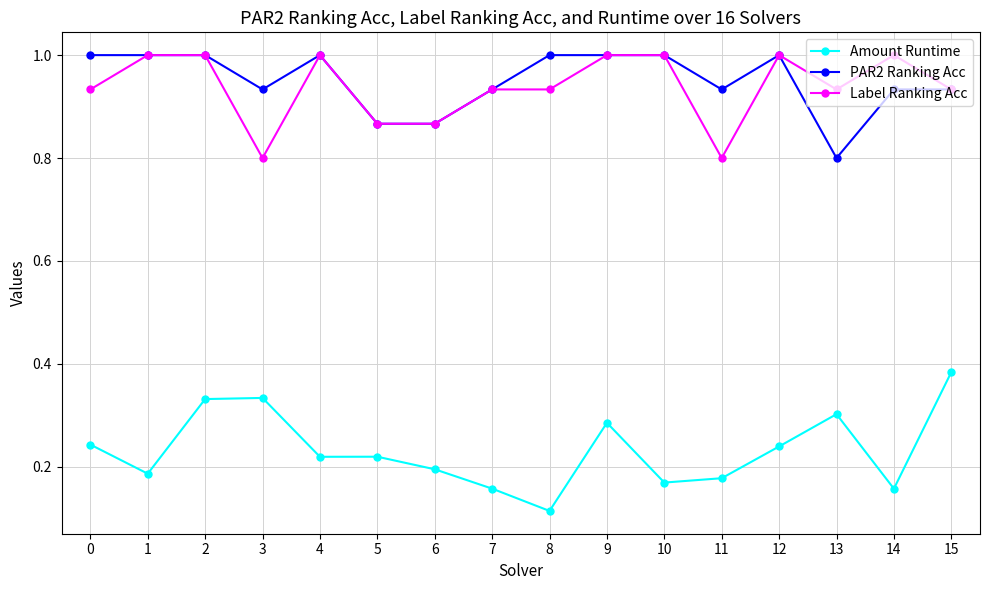

What is the spread (max minus min) of values at 3?

0.6